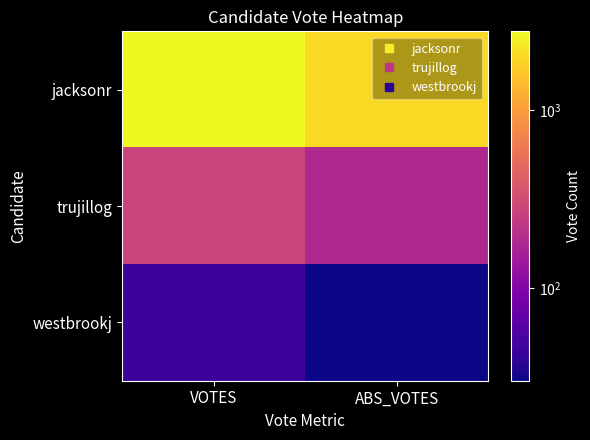

What is the minimum value shown in the chart?

30